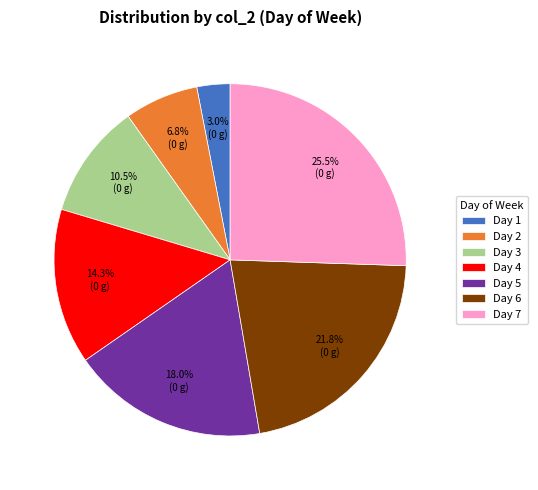

What portion of the pie excludes Day 4?

85.7%